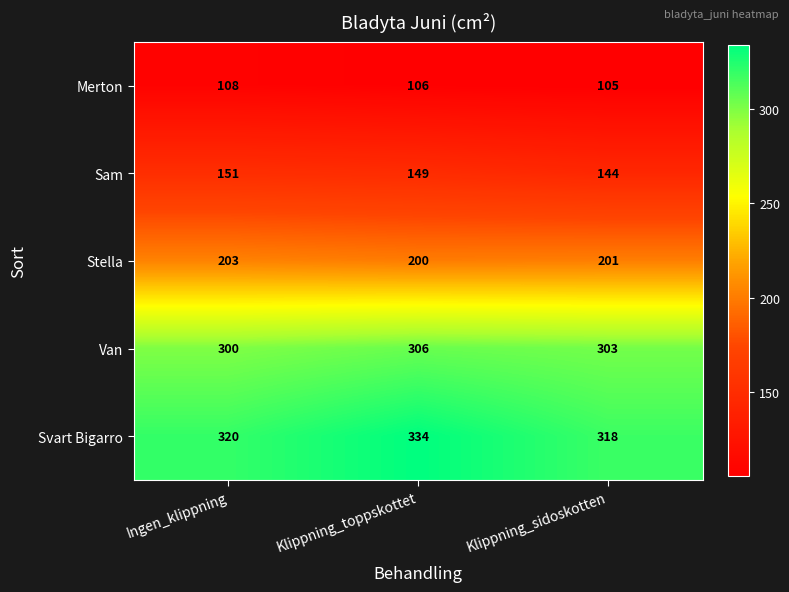

What is the difference between the maximum and minimum values in the Merton series?

3